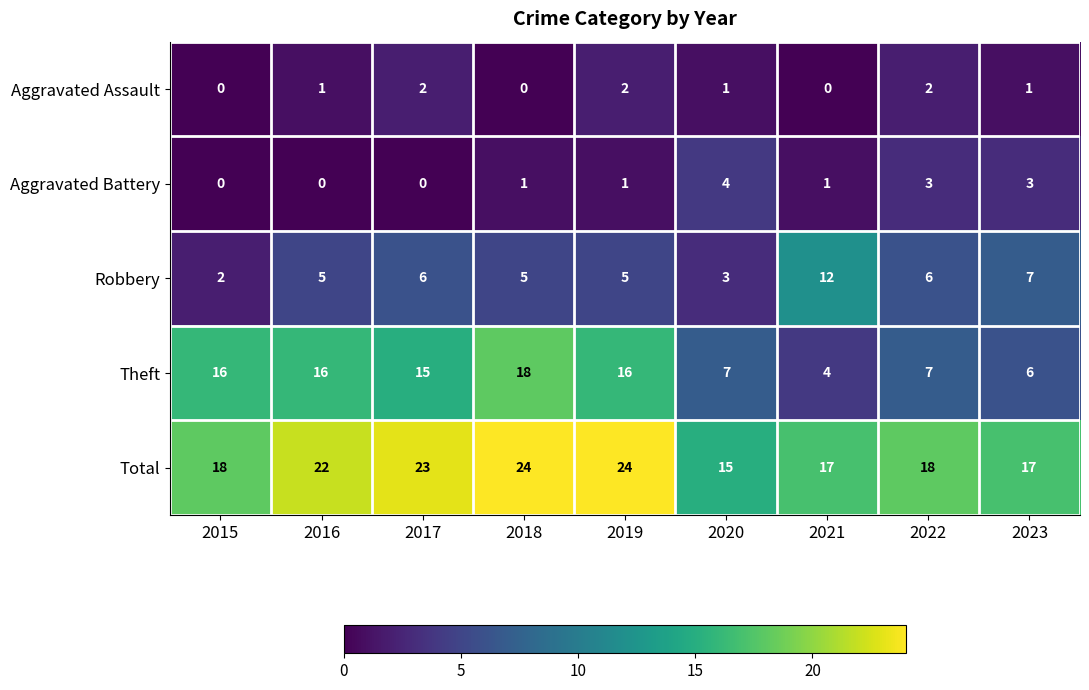

How many Aggravated Battery values are between 0 and 3?

8